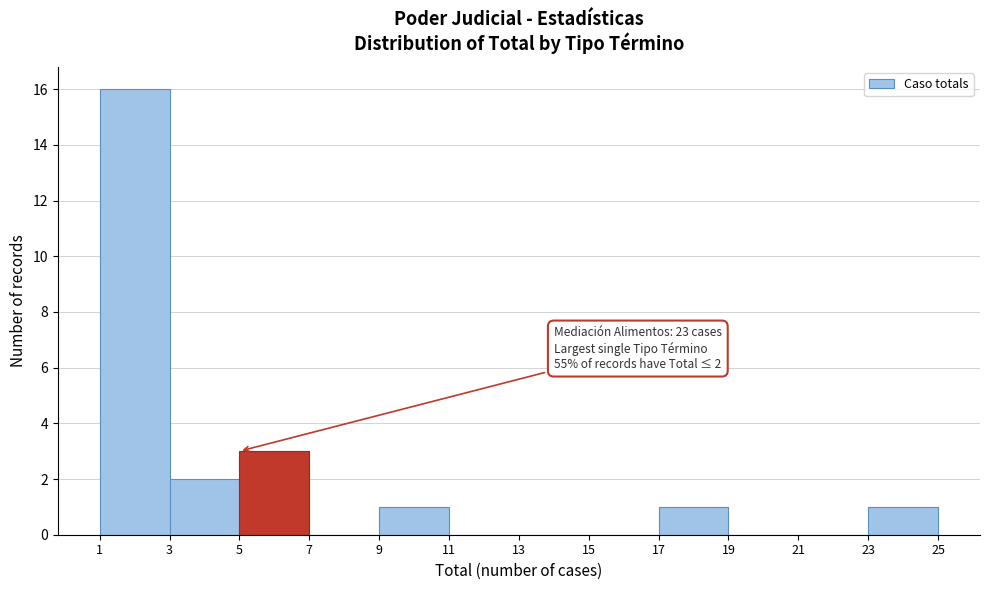

Which range on the x-axis has the tallest bar?

1 to 3